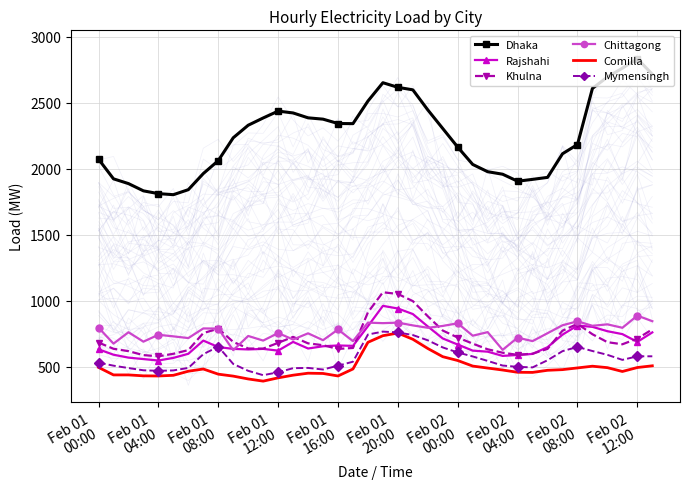

True or false: Comilla and Chittagong cross at least once.

False